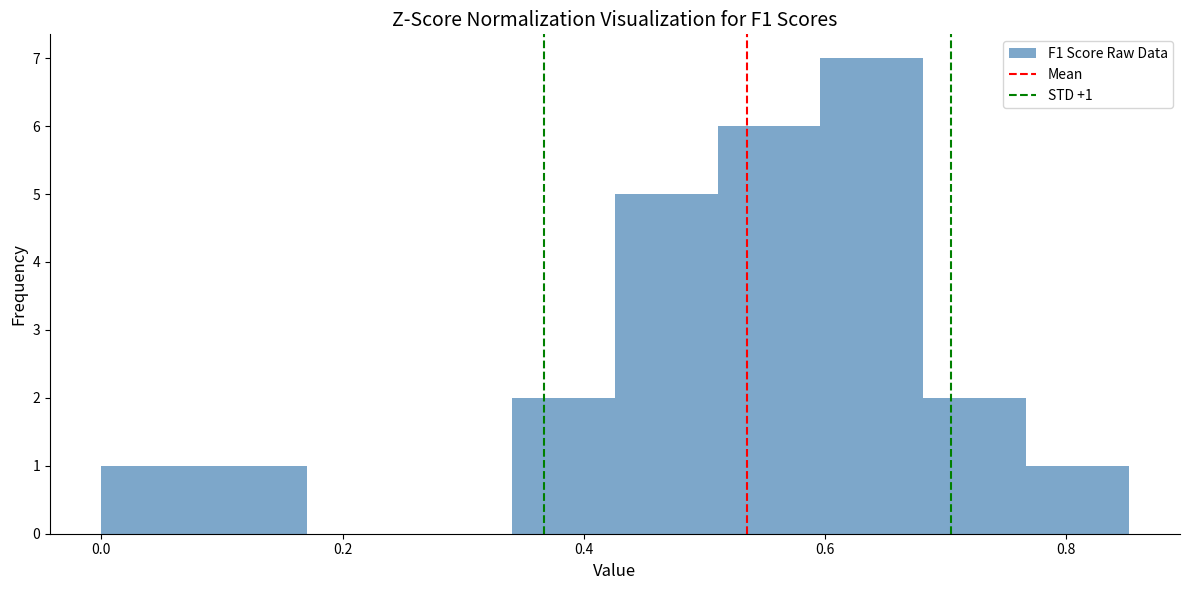

Which range on the x-axis has the tallest bar?

0.60 to 0.68